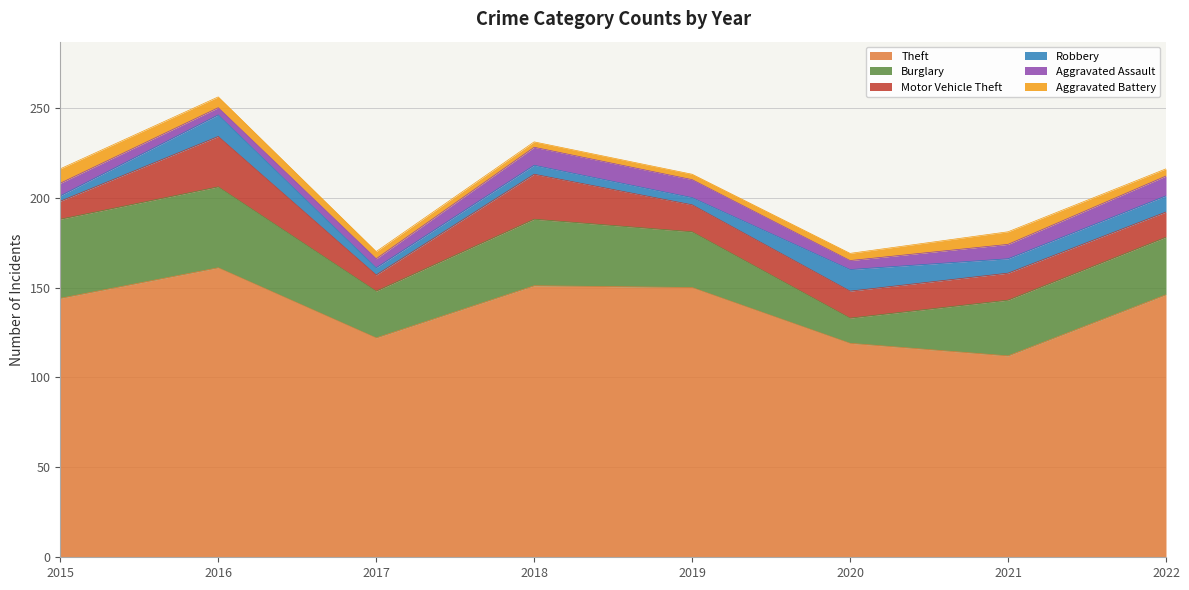

What is the difference between the Motor Vehicle Theft values at 2016 and 2018?

3